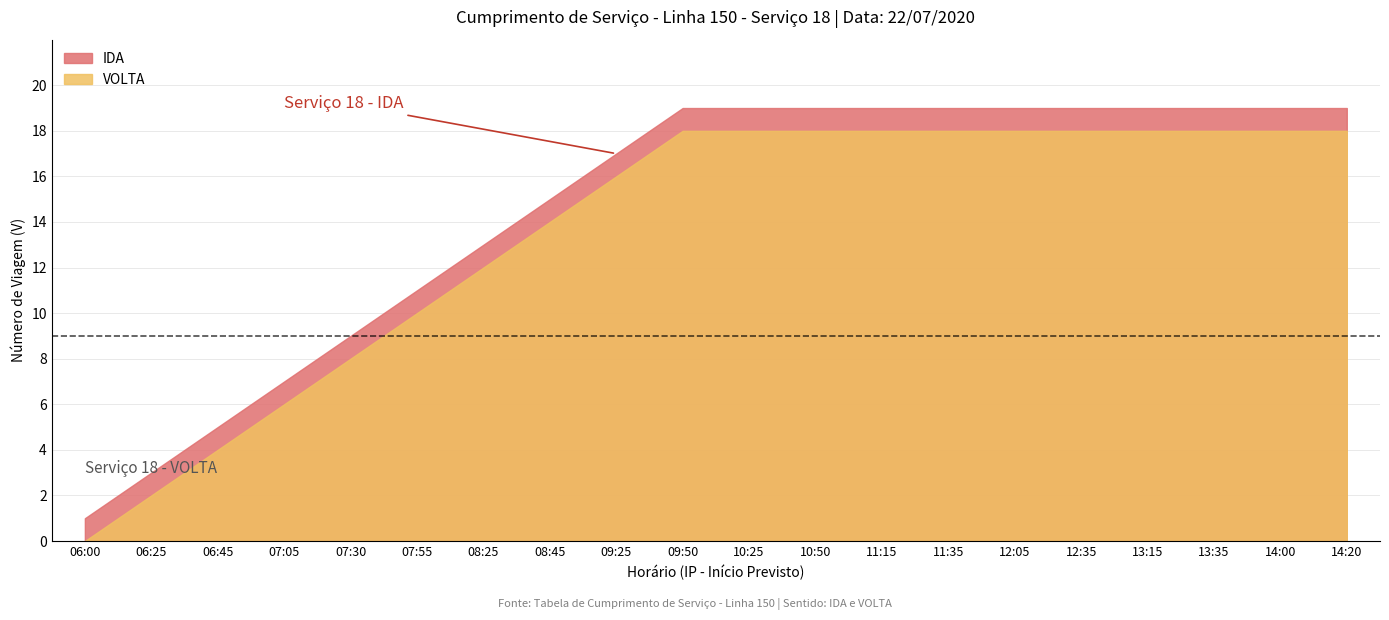

Count the VOLTA values in the range 4 to 14.

6